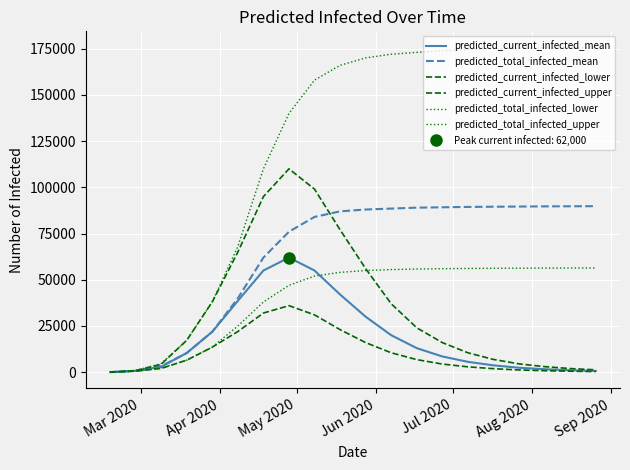

True or false: predicted_current_infected_lower and predicted_total_infected_mean intersect in this chart.

False